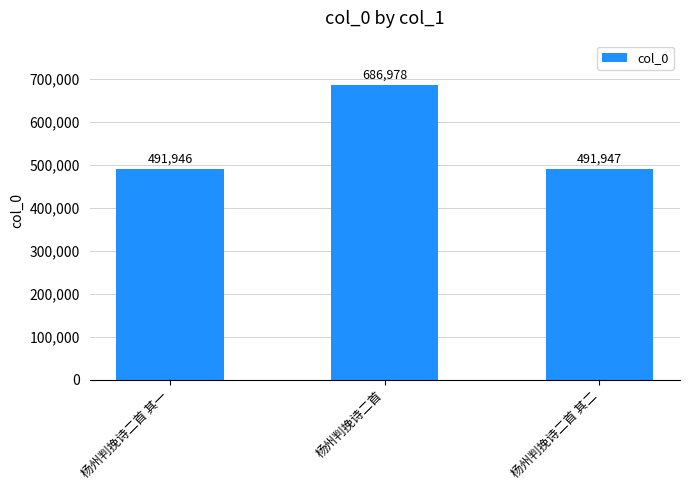

True or false: the data shows 140859 at 杨州判挽诗二首 其一.

False